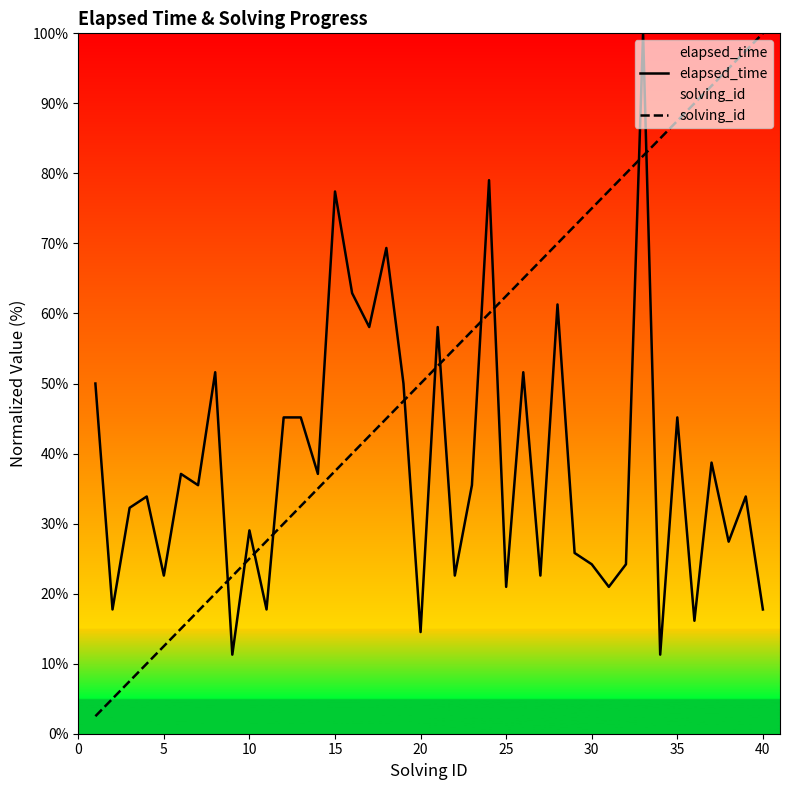

The value of elapsed_time at 40 is 17.7. True or false?

True